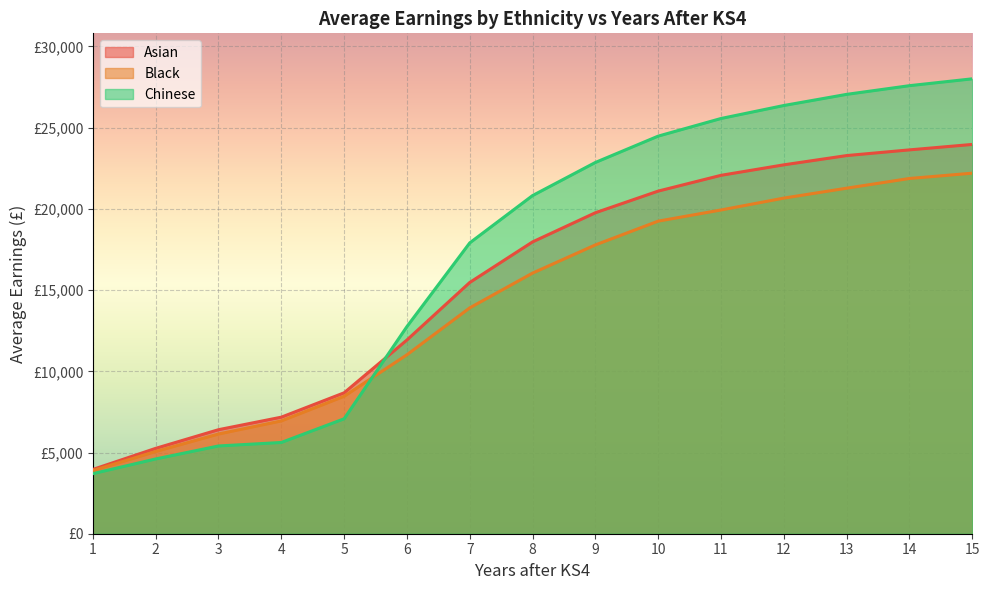

Rank the series by their average value, from lowest to highest.

Black, Asian, Chinese